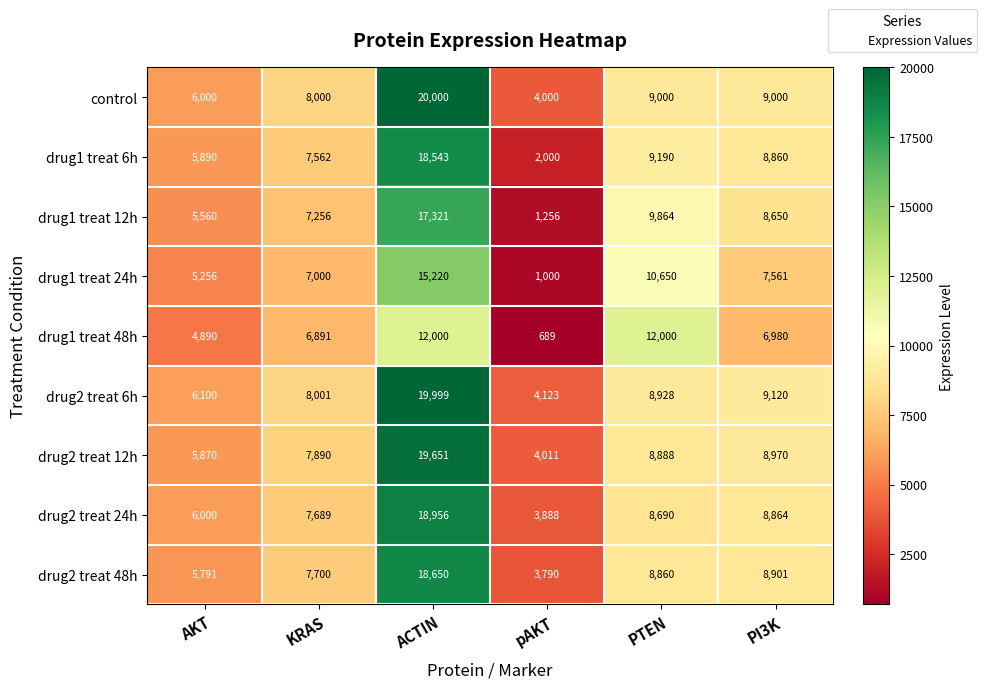

Which category has the lowest value across all series?

pAKT